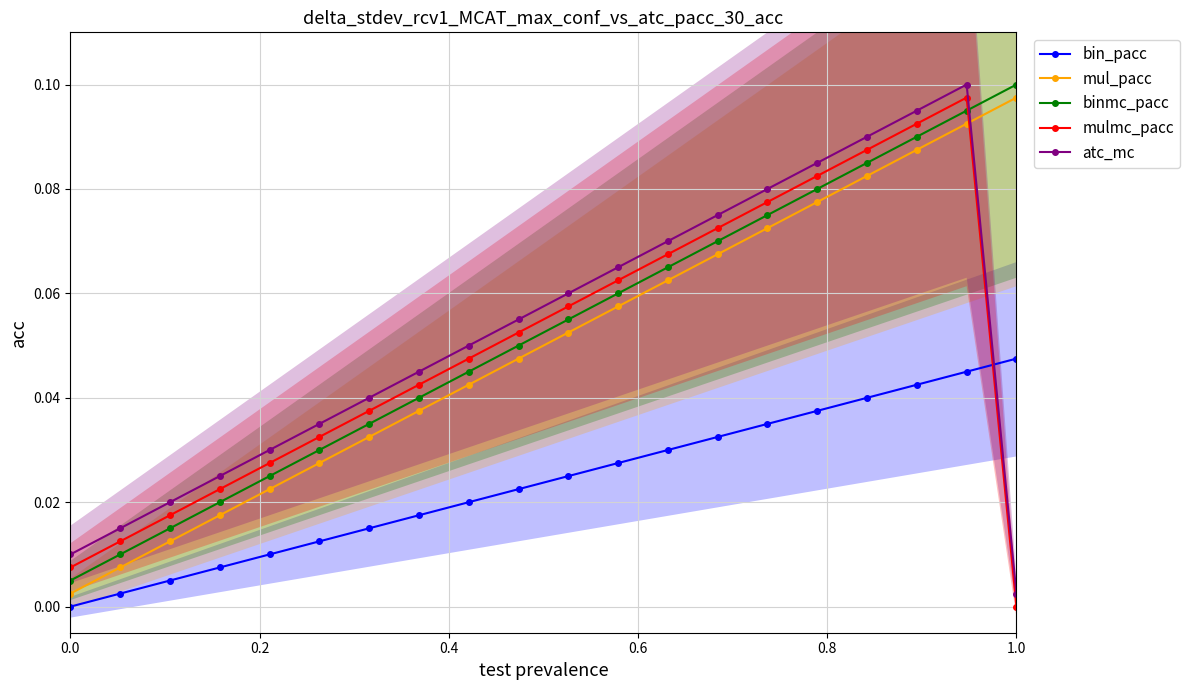

True or false: bin_pacc and mul_pacc cross at least once.

False